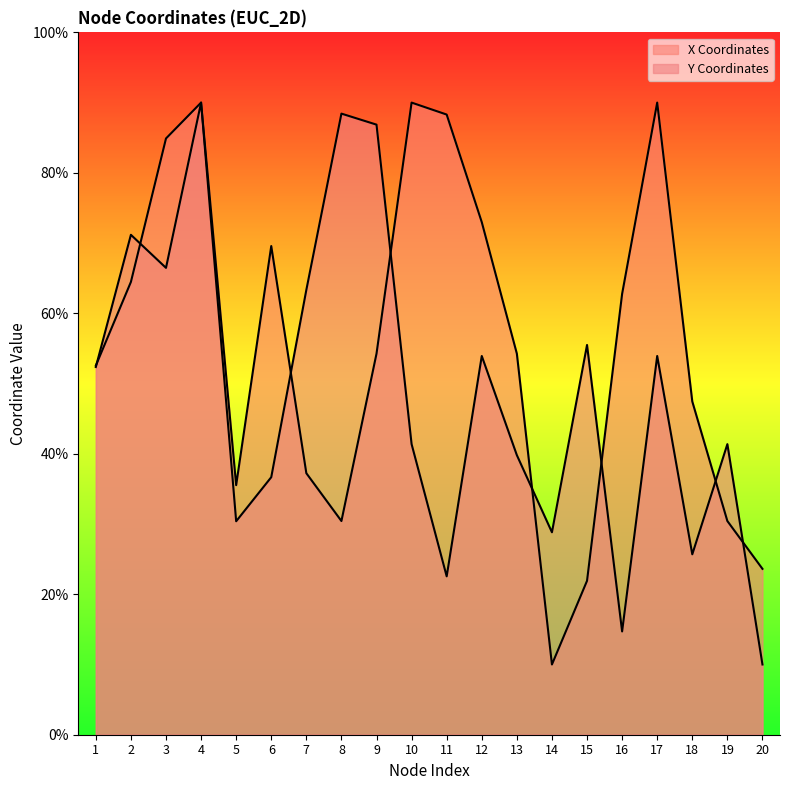

Is it true that X Coordinates equals 23.6 at 20?

True